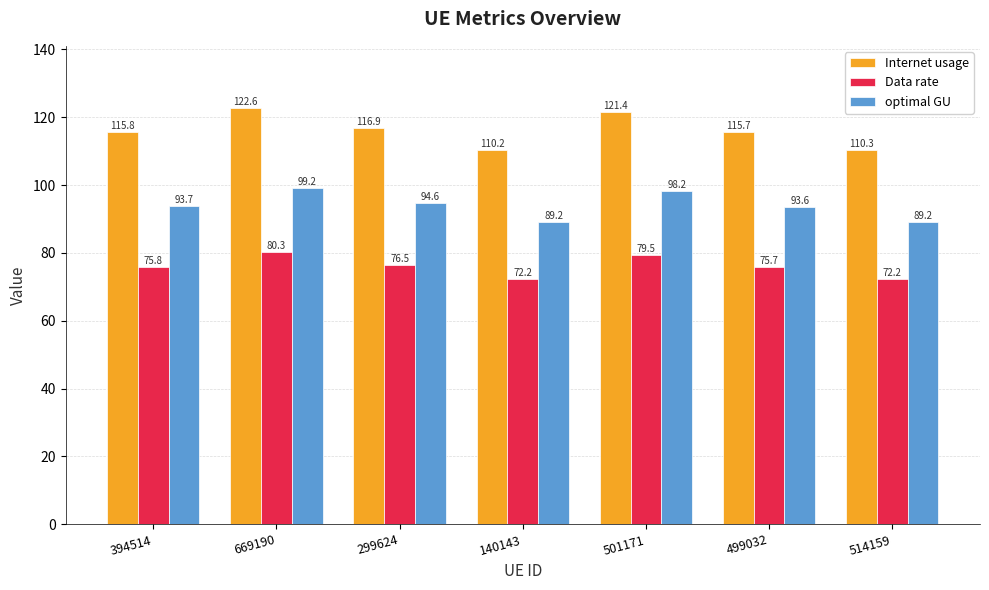

Rank the series by their average value, from lowest to highest.

Data rate, optimal GU, Internet usage